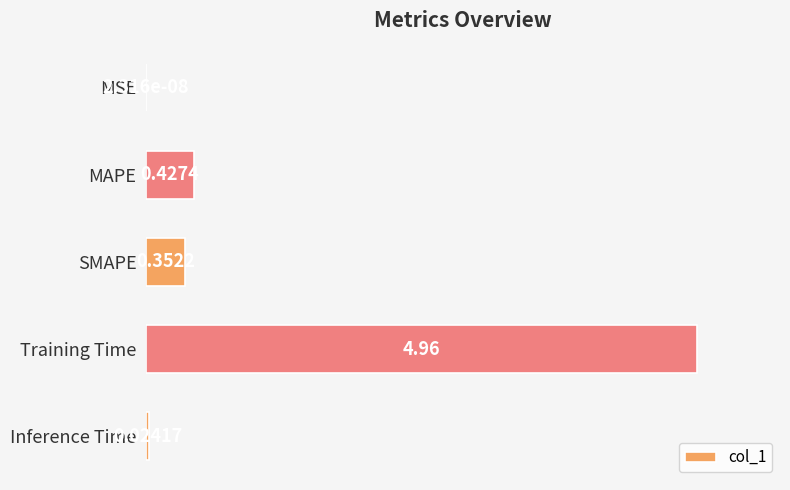

Which label corresponds to the largest value in the chart?

Training Time